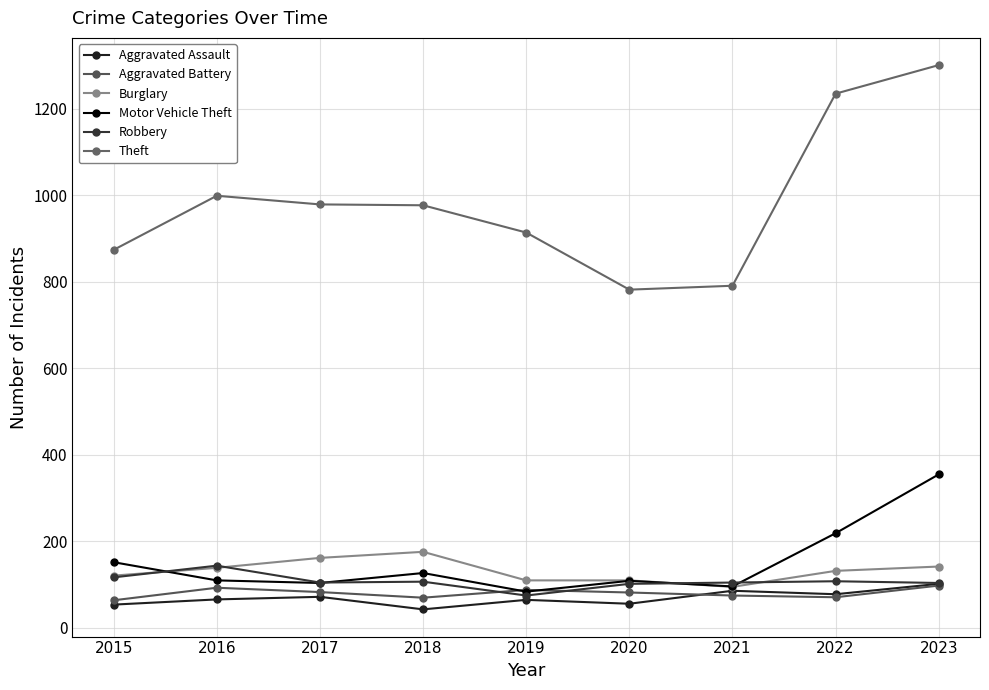

Is this an area chart (filled region under the line)?

No